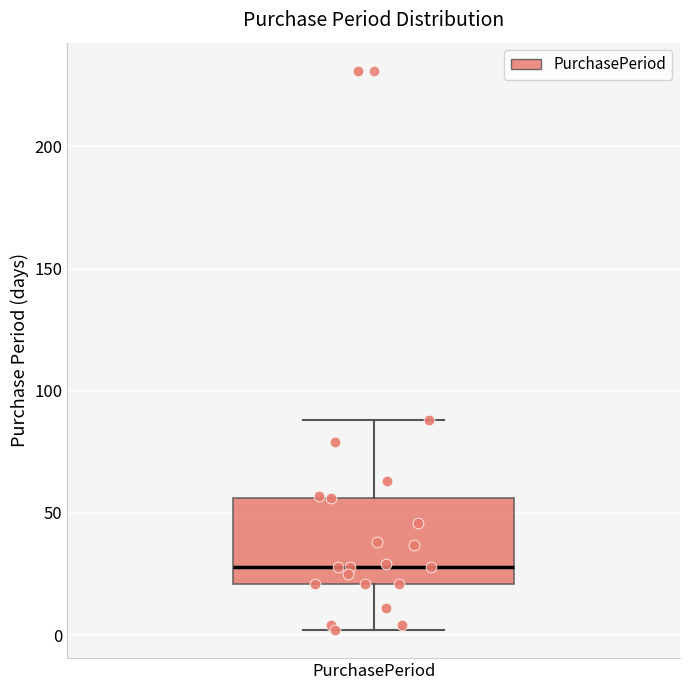

Where is the lower edge of the box for PurchasePeriod on the y-axis? The values are not printed on the chart, so give them approximately, as read against the axis.

20